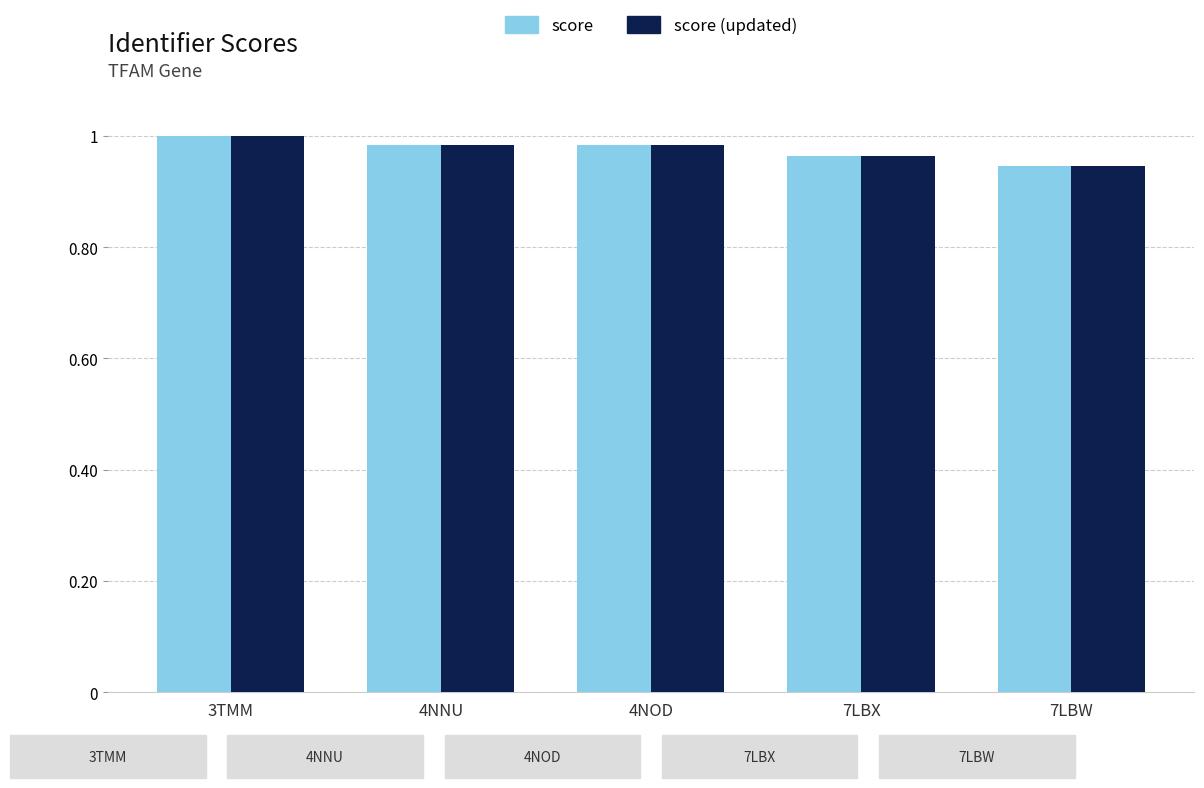

Is it true that score equals 0.4 at 7LBX?

False